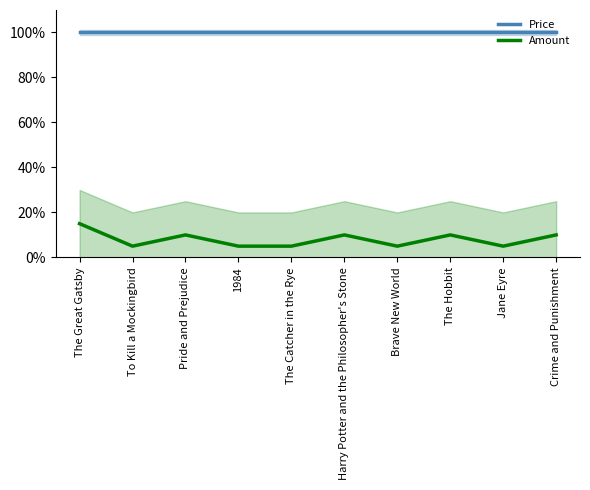

In Amount, how many points are lower than both neighbors (excluding endpoints)?

3